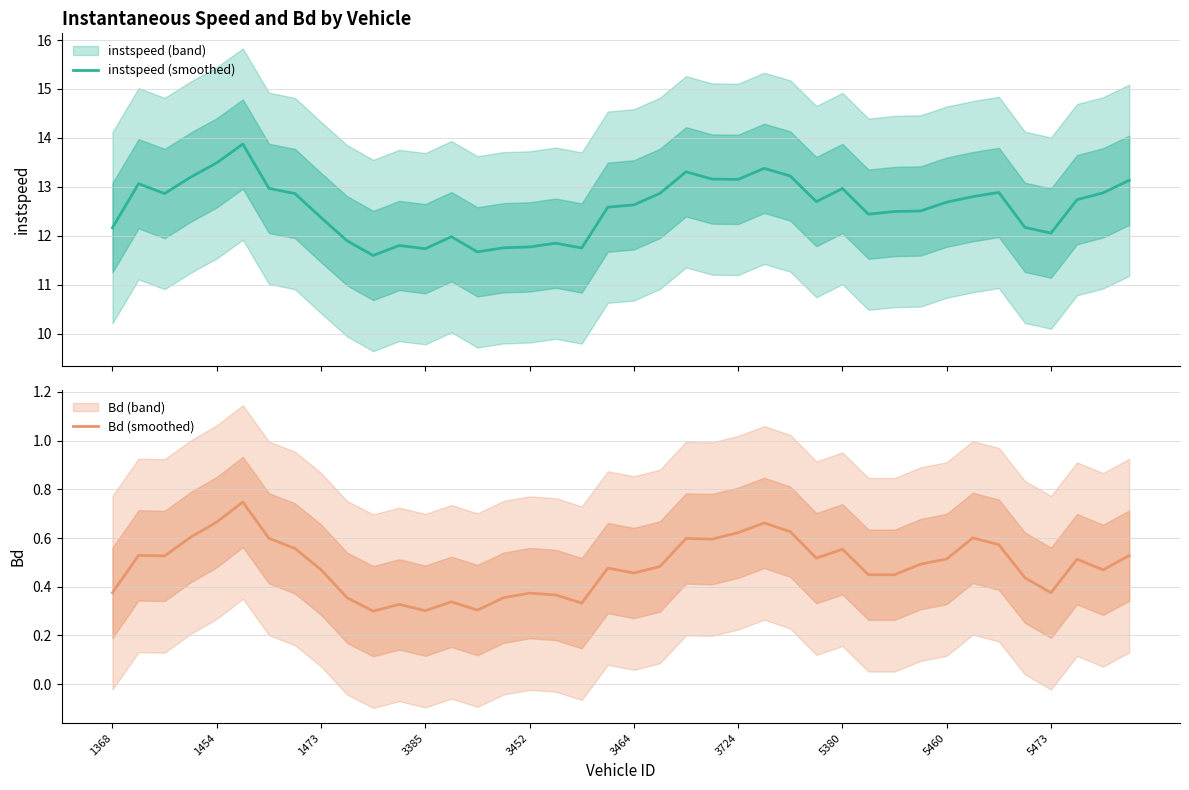

Is it true that Bd (smoothed) equals 0.8 at 1473?

False